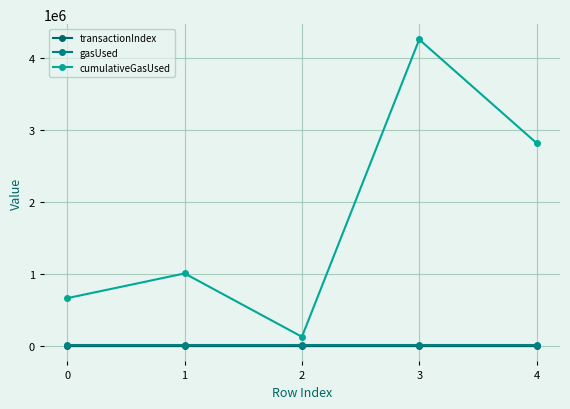

Which series has the largest total across all categories?

cumulativeGasUsed